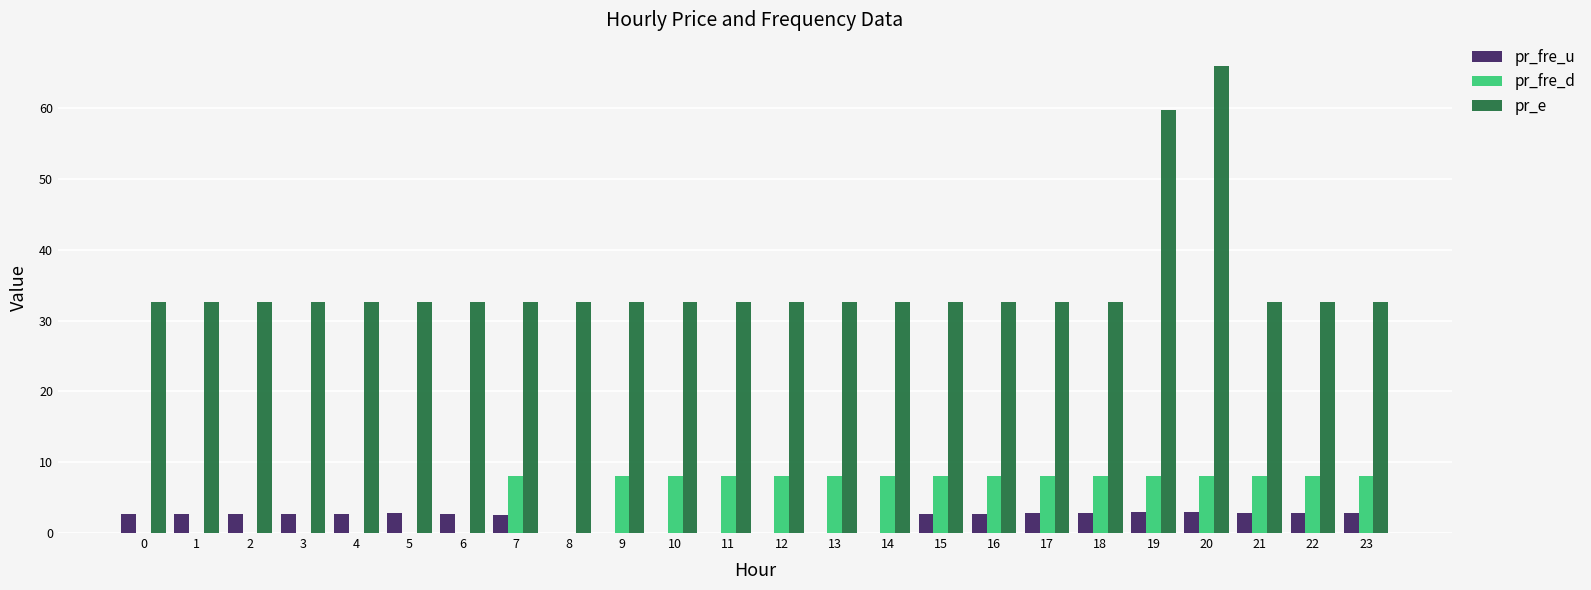

Does the chart contain stacked bars?

No